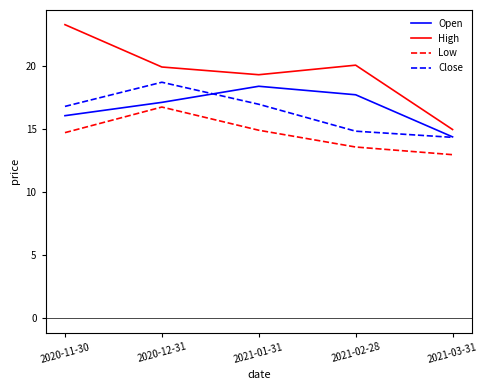

How many values in the Low series exceed 14?

3